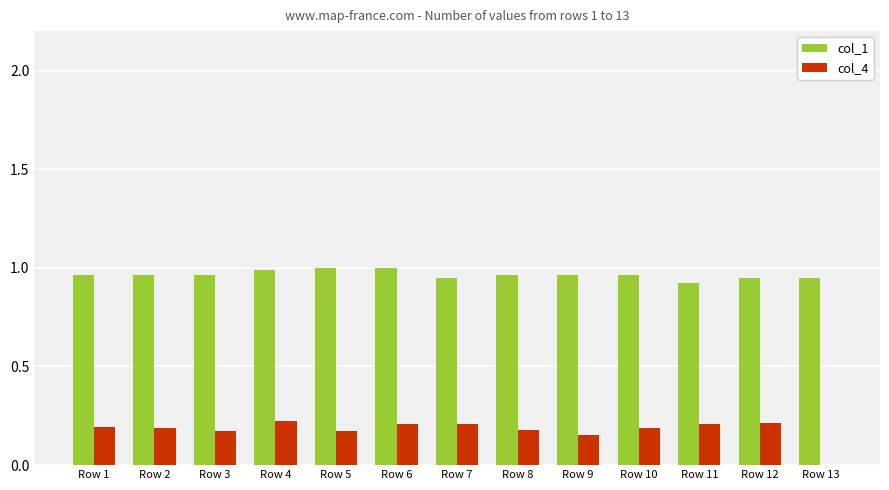

Does the chart contain stacked bars?

No